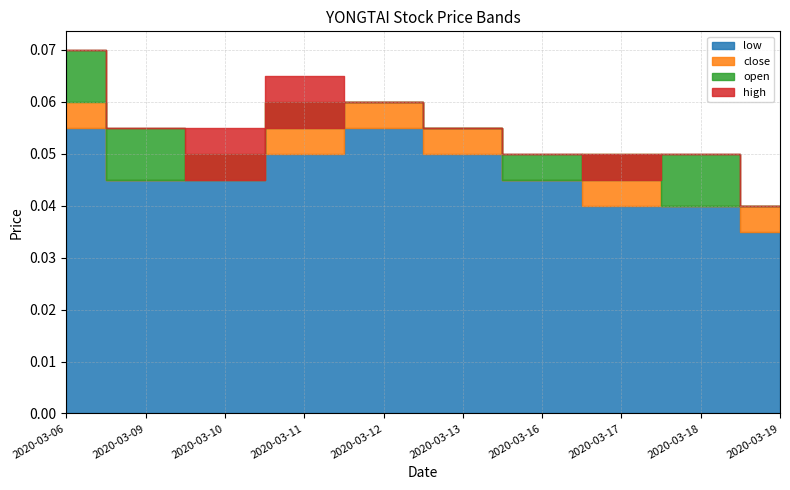

Count the number of categories in the chart.

10